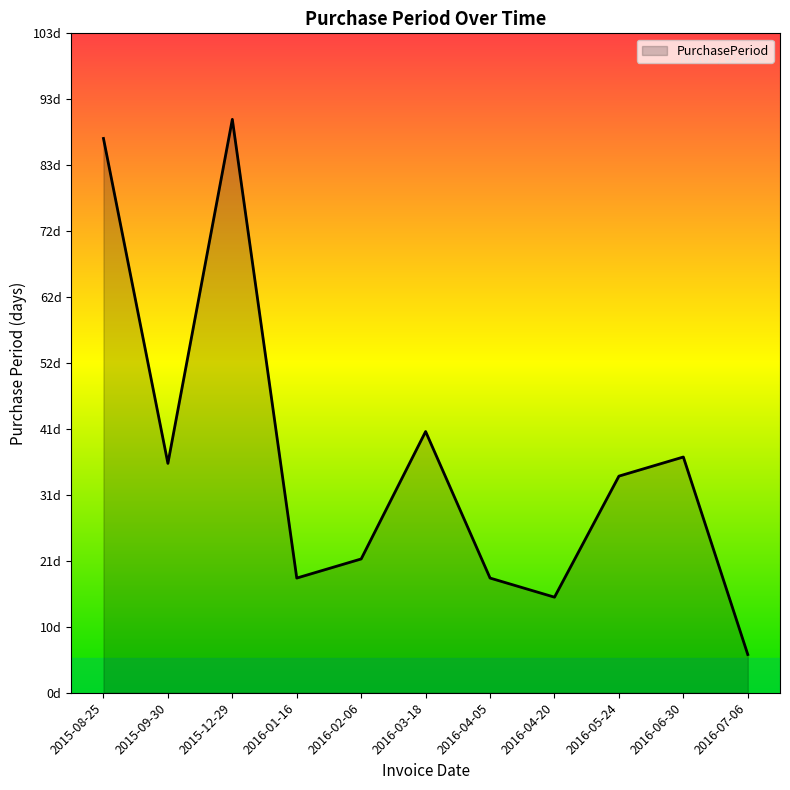

Is it true that the value at 2016-05-24 is 34?

True